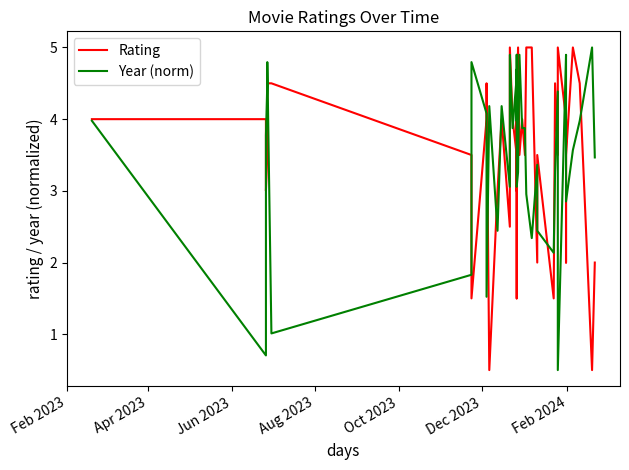

True or false: Year (norm) has more than 1 interior local peaks.

True